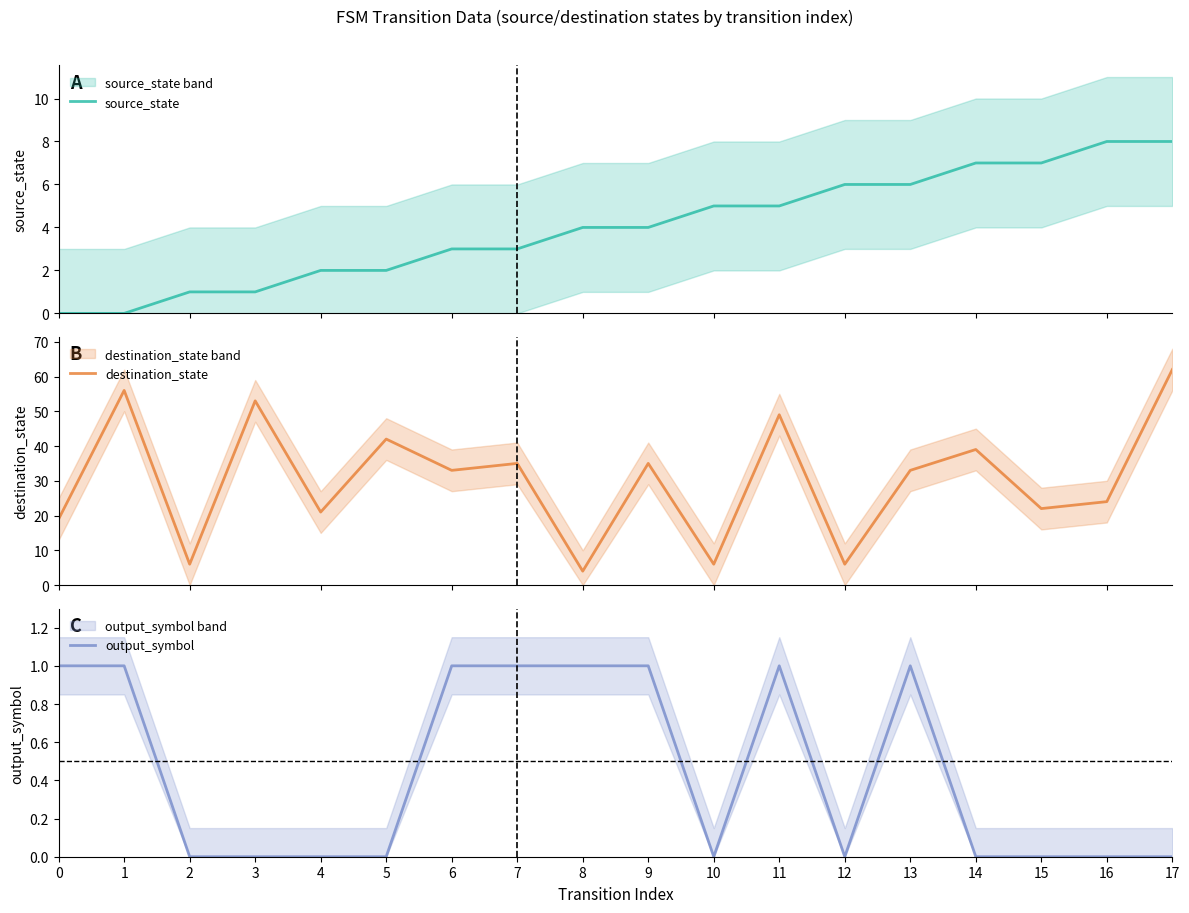

The value of output_symbol at 3 is 1. True or false?

False